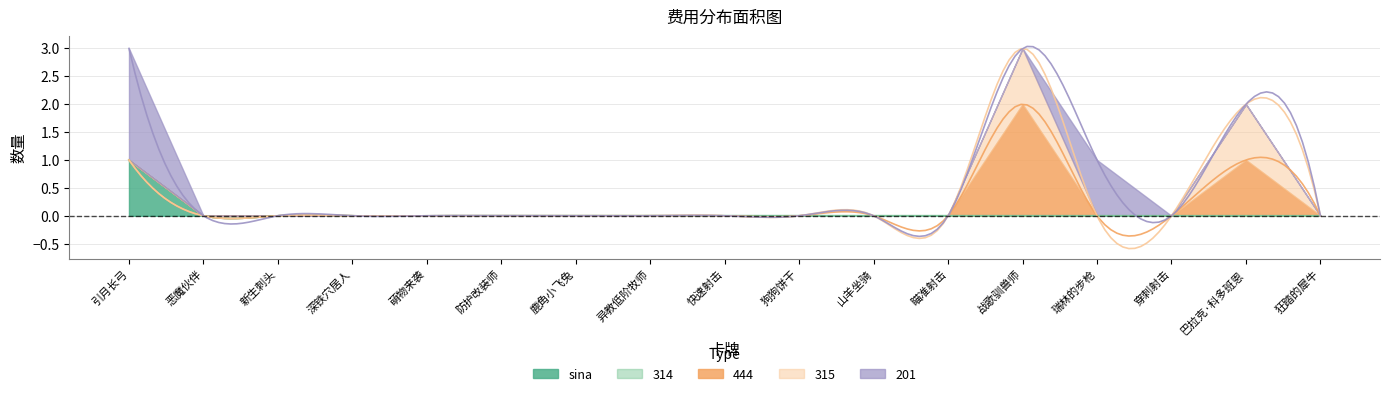

How many times do 444 and 201 cross each other?

1